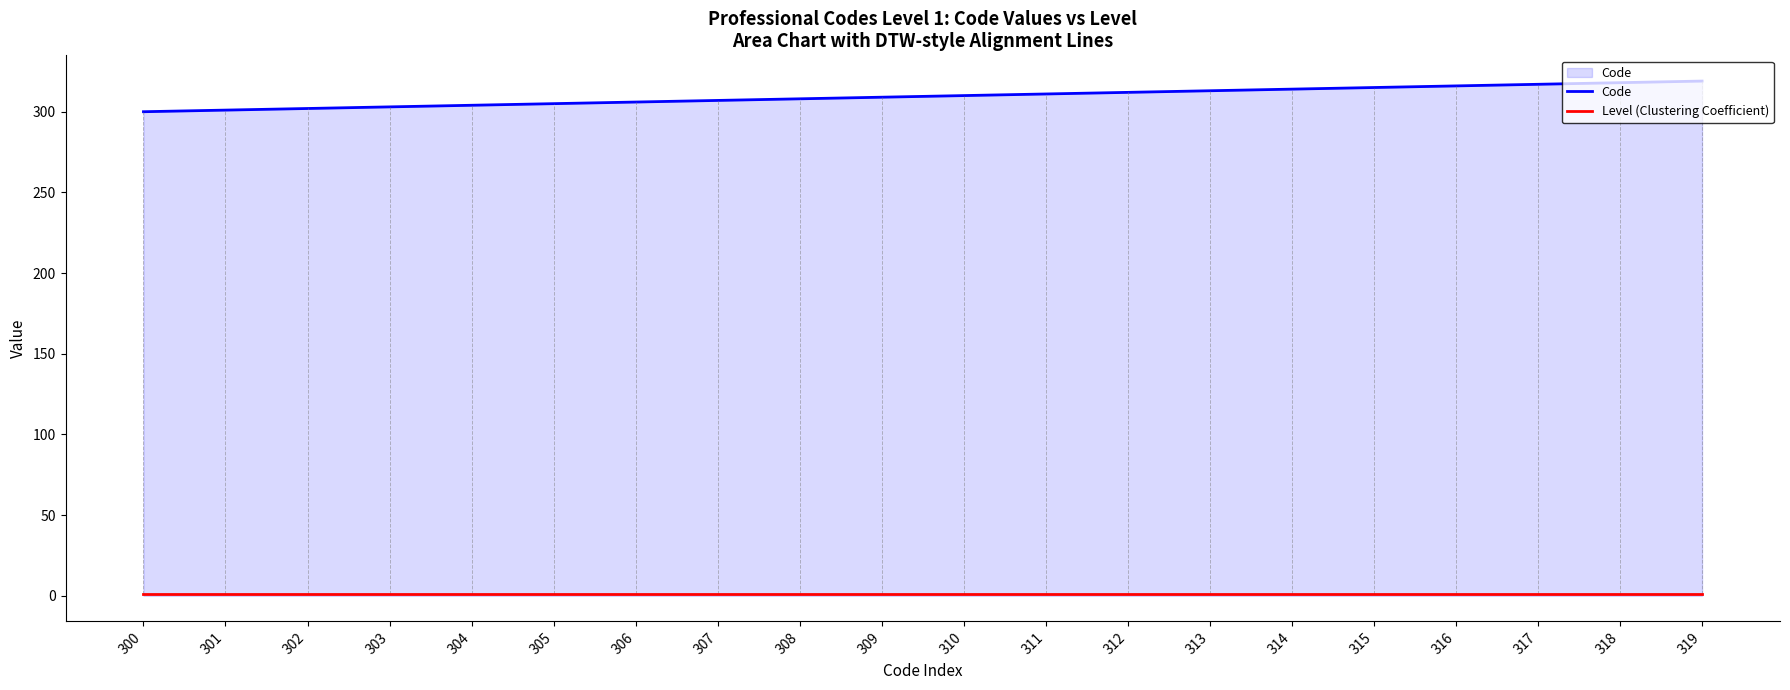

Which series has the widest spread of values?

Code